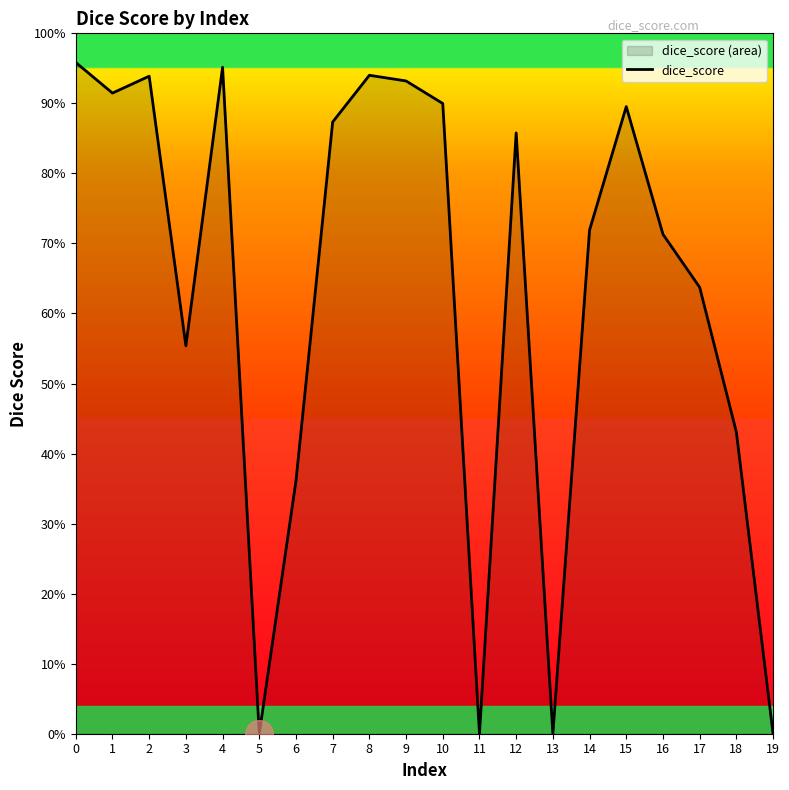

What is the change in value from 11 to 15?

+0.9